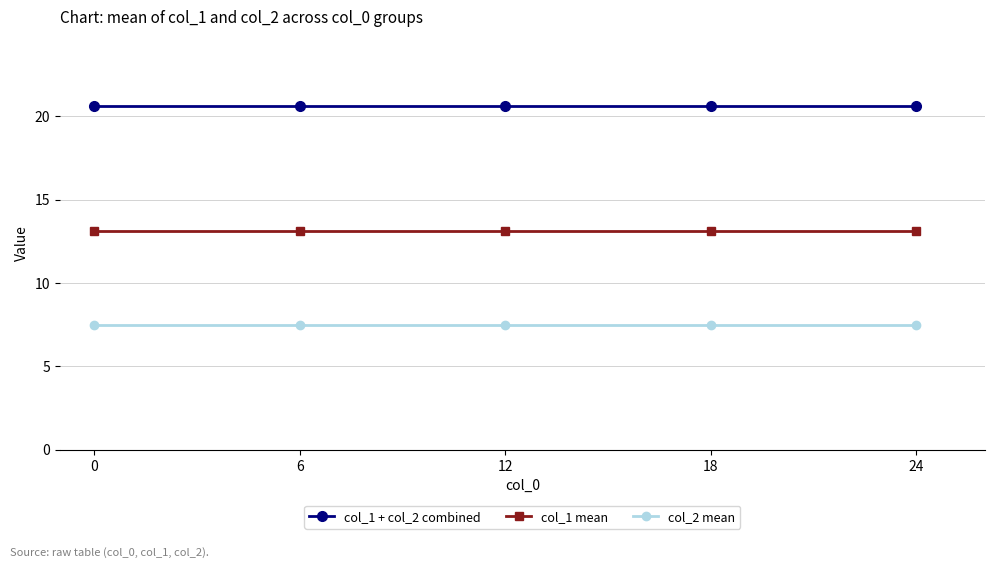

True or false: col_1 + col_2 combined has a value of 11.5 at 0.

False